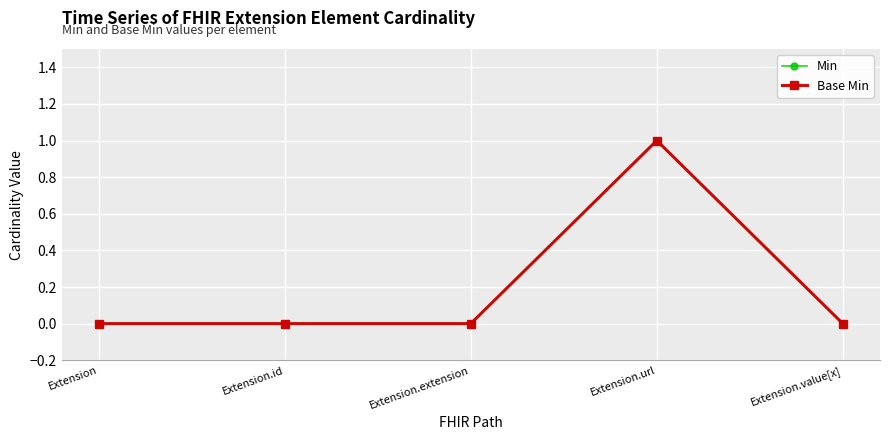

Is this an area chart (filled region under the line)?

No